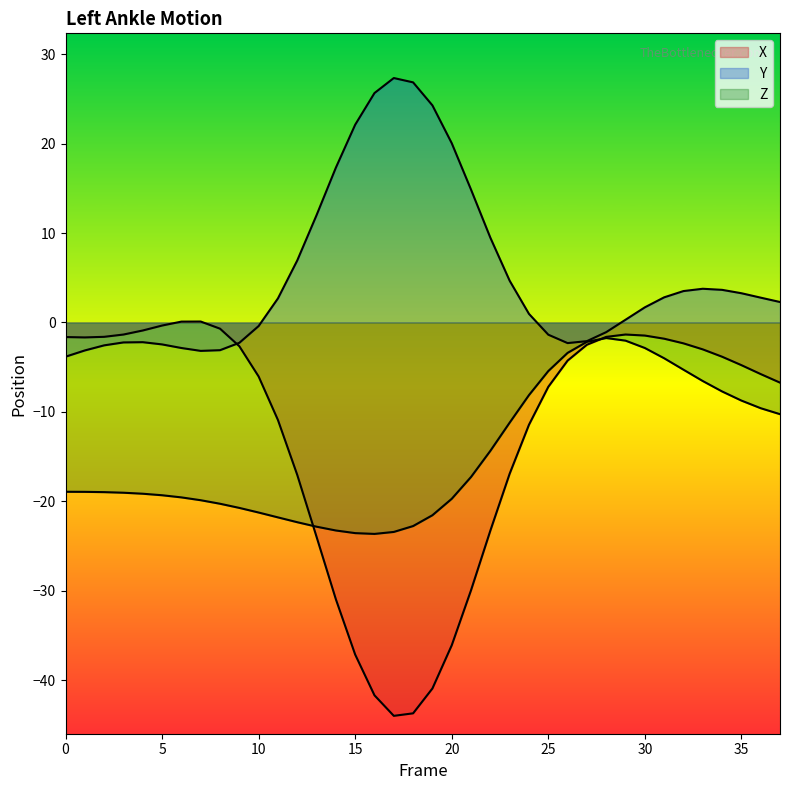

What is the approximate value of Y at 12?

6.9